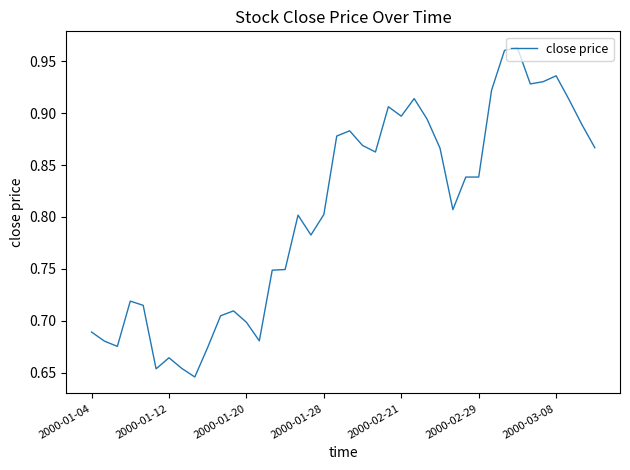

What is the difference between the maximum and minimum values?

0.3